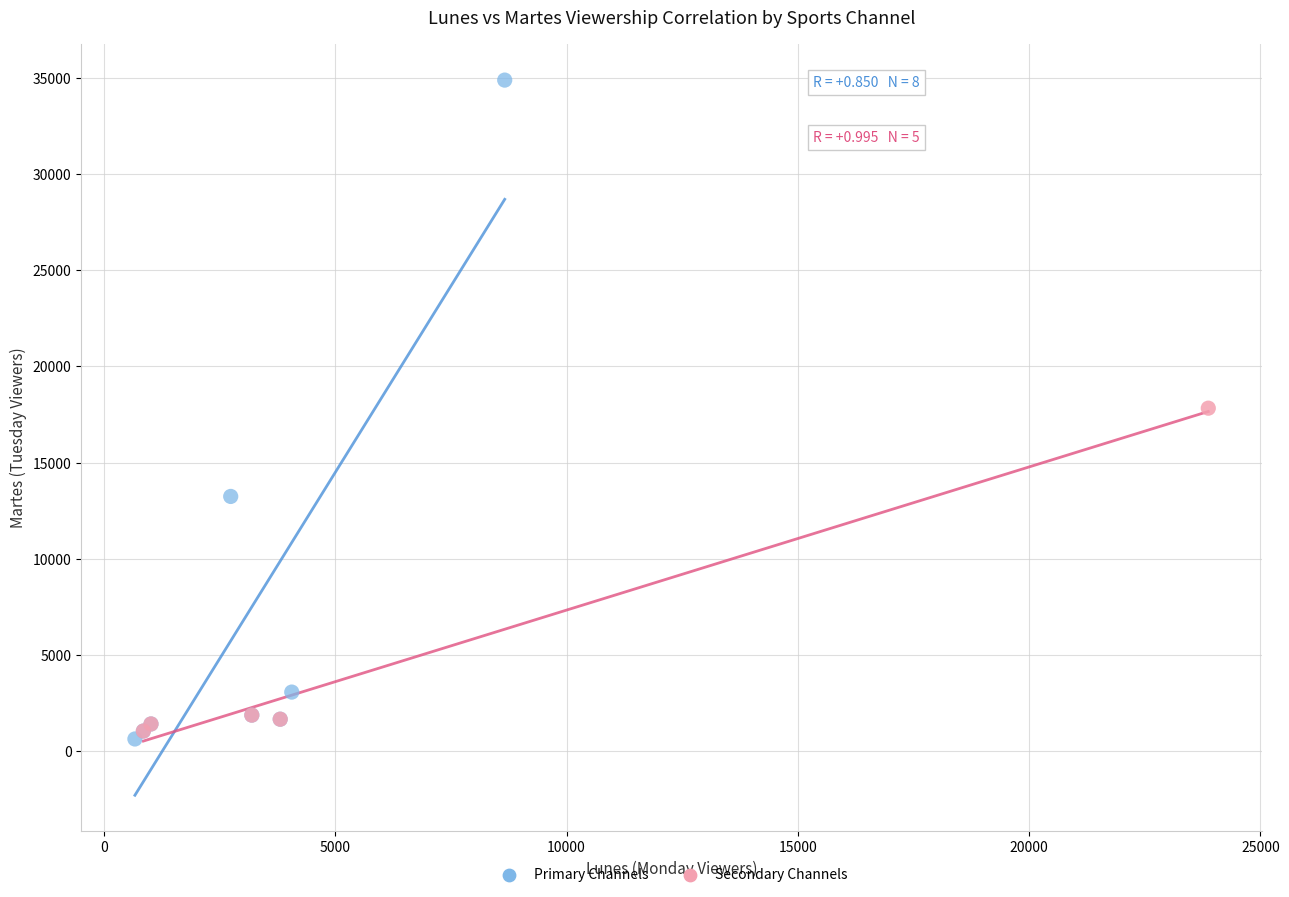

Which series has the largest Y range (max minus min)?

Primary Channels